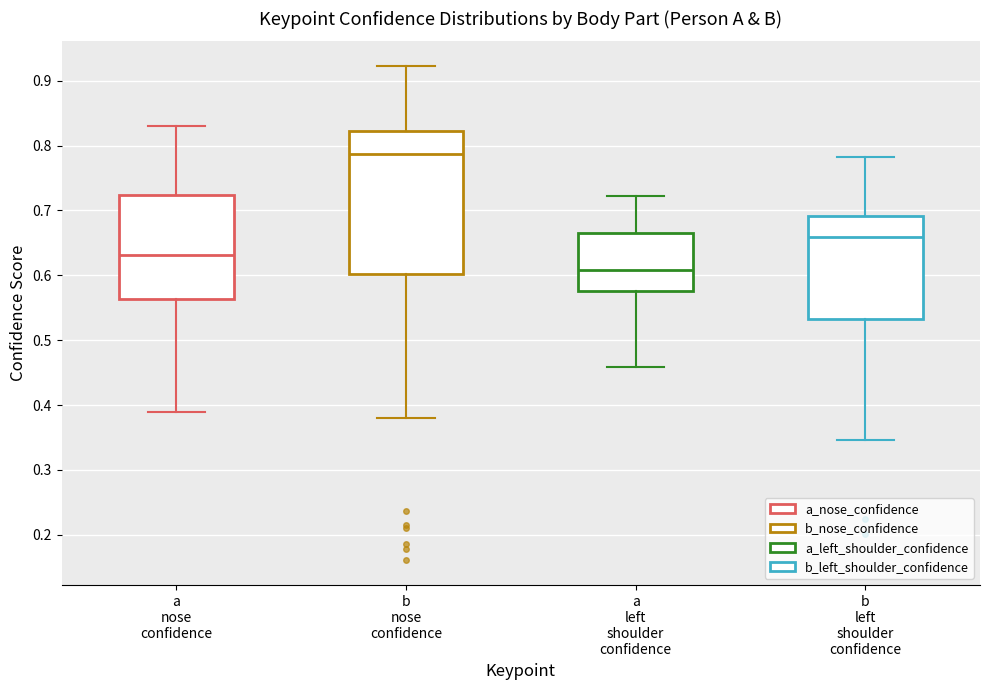

Reading left to right, transcribe this box plot: for each box, give where its median line is, the range the box spans, and where its two whiskers end, as read against the y-axis. The values are not printed on the chart, so give them approximately, as read against the axis.

a nose confidence: median 0.63, box 0.56 to 0.72, whiskers 0.39 to 0.83
b nose confidence: median 0.79, box 0.60 to 0.82, whiskers 0.38 to 0.92
a left shoulder confidence: median 0.61, box 0.58 to 0.66, whiskers 0.46 to 0.72
b left shoulder confidence: median 0.66, box 0.53 to 0.69, whiskers 0.35 to 0.78